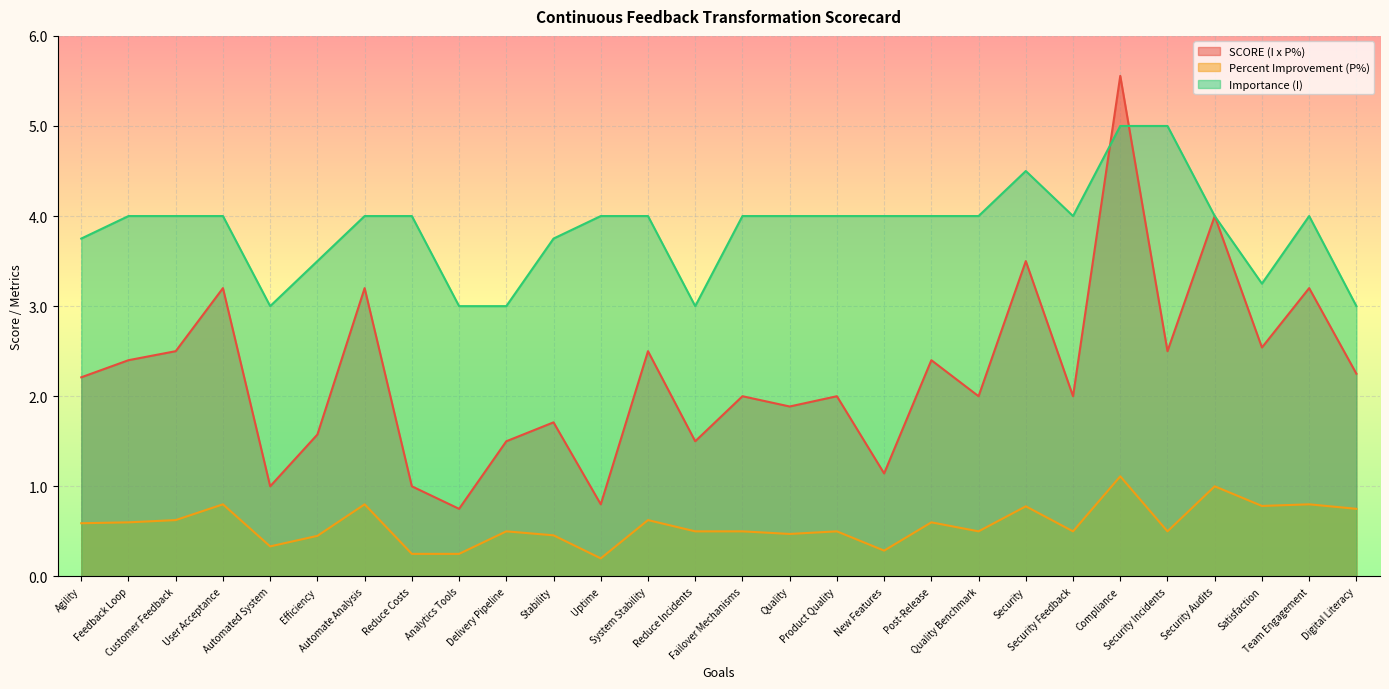

True or false: SCORE (I x P%) has a value of 1.4 at Satisfaction.

False